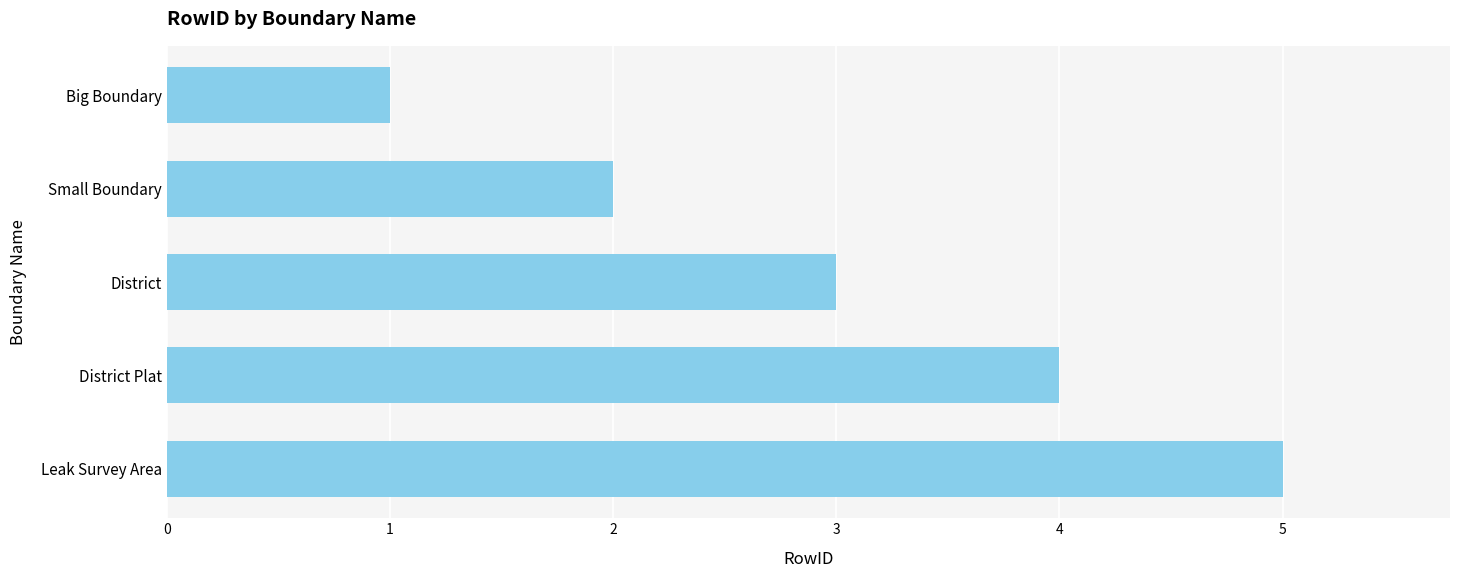

How many distinct data groups are displayed?

1